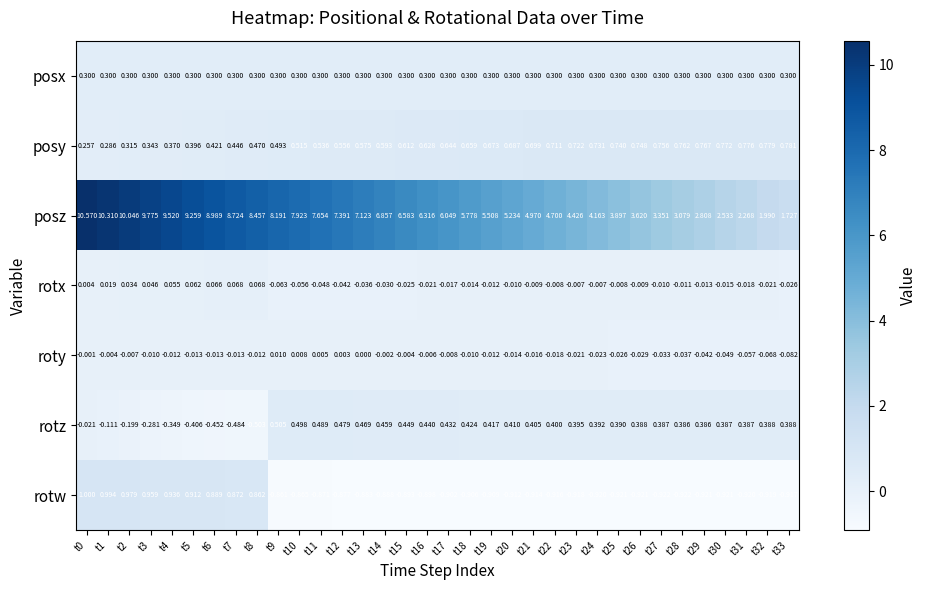

At how many categories does at least one series exceed 7?

14